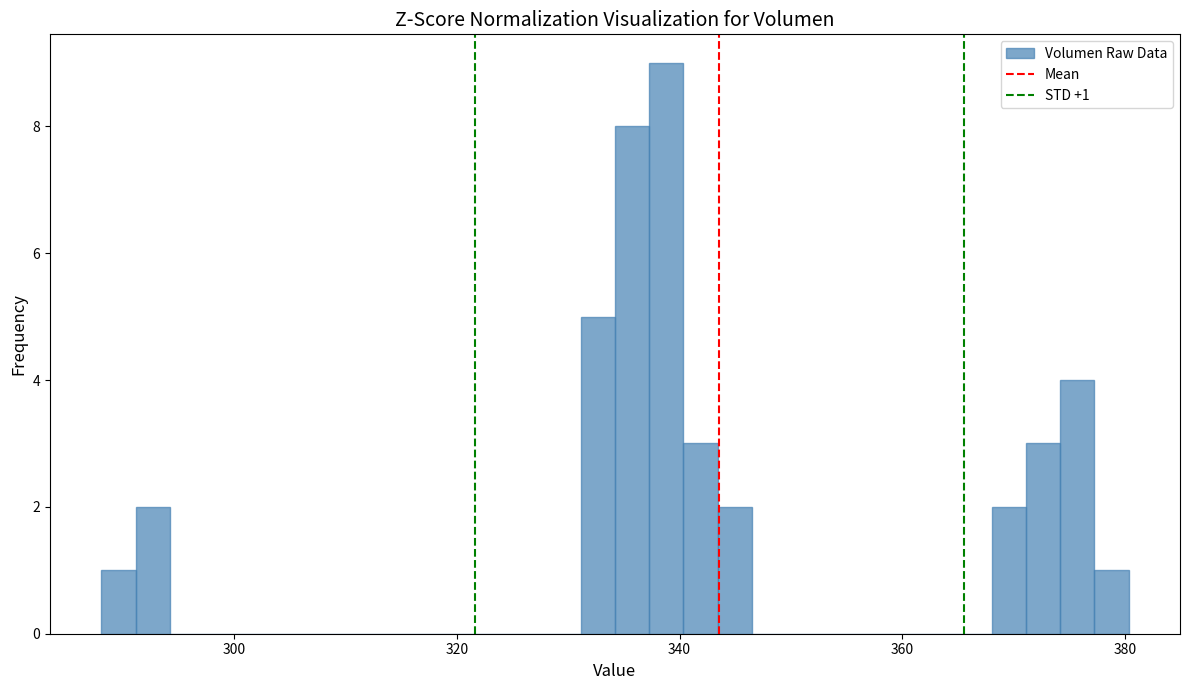

Read against the x-axis, roughly where is the centre of the tallest bar?

338